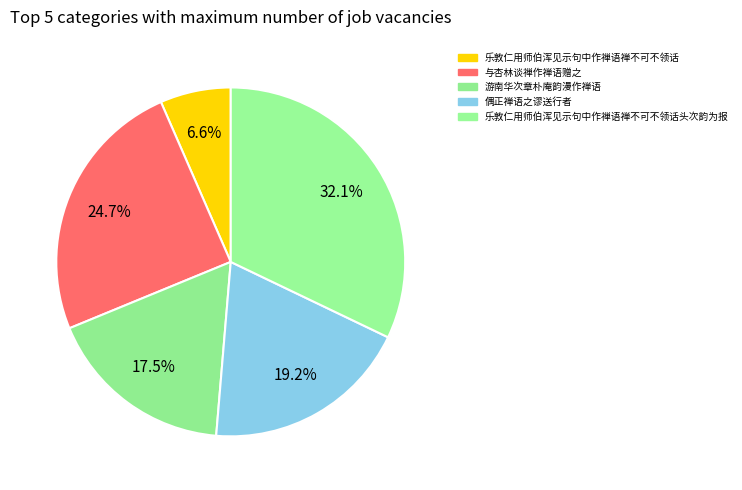

Count the number of slices in the pie.

5